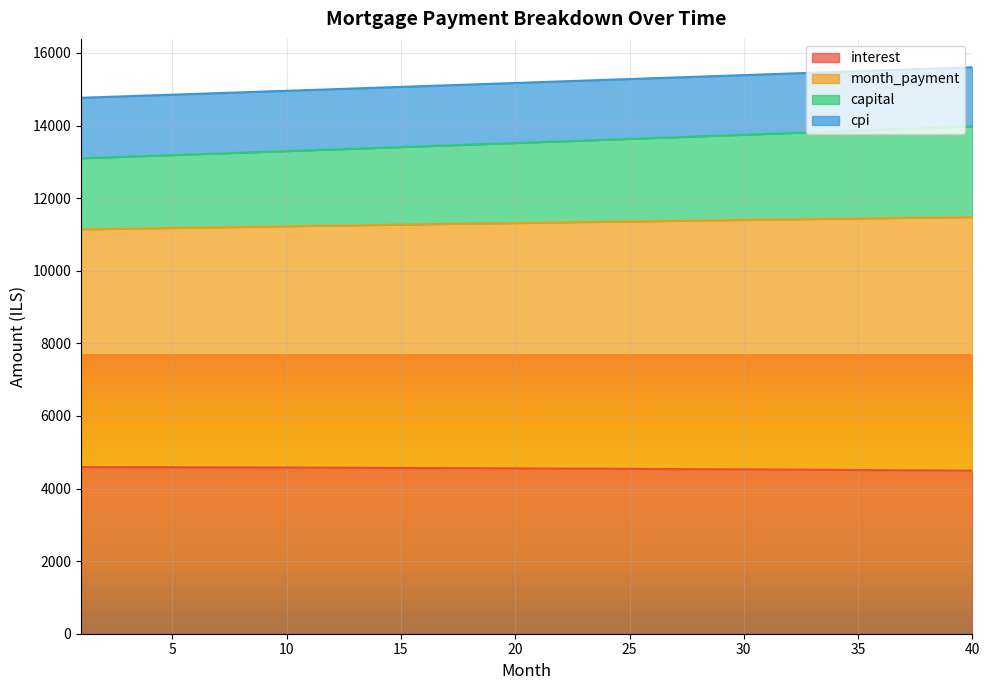

What is the total value across all series at 35?

15497.7